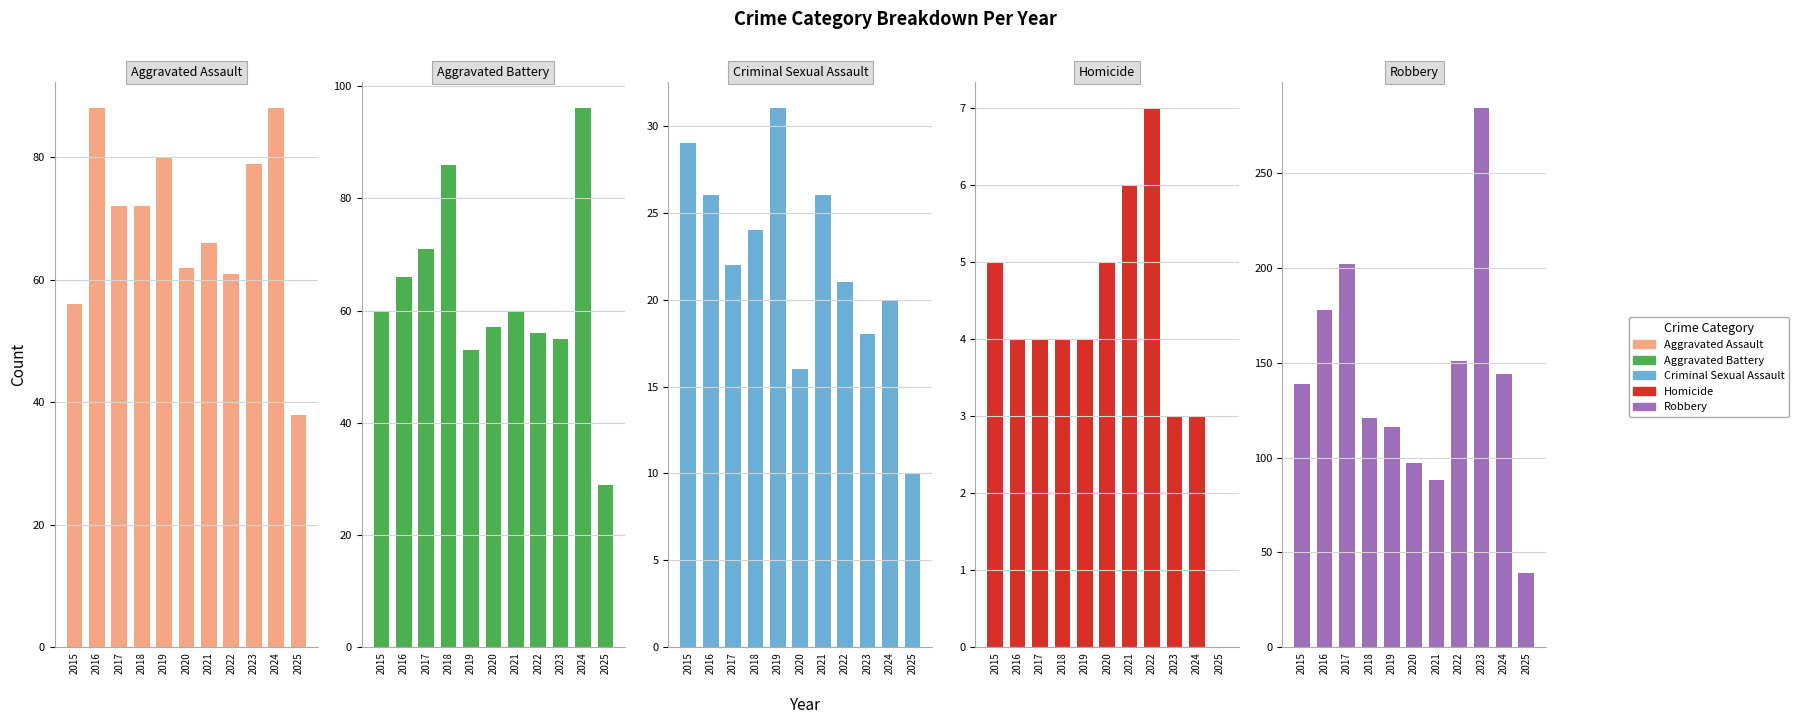

Rank the series at 2024 from lowest to highest value.

Homicide, Criminal Sexual Assault, Aggravated Assault, Aggravated Battery, Robbery